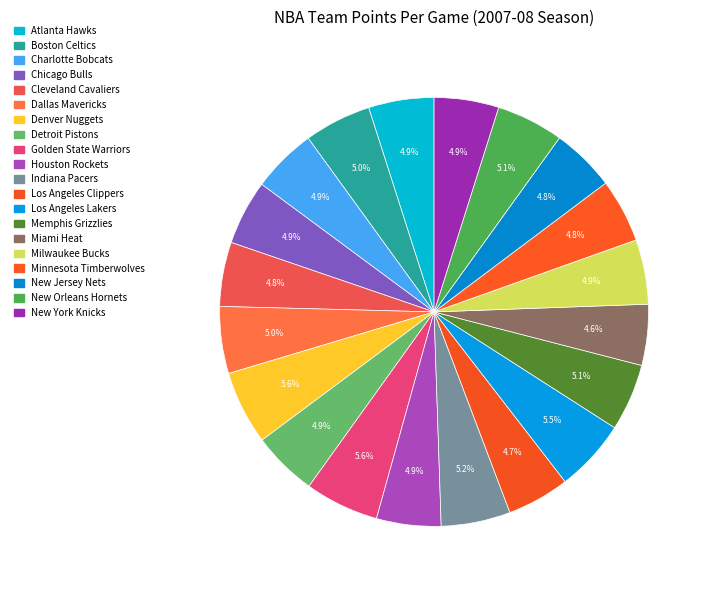

Which has a higher value, Memphis Grizzlies or Indiana Pacers?

Indiana Pacers